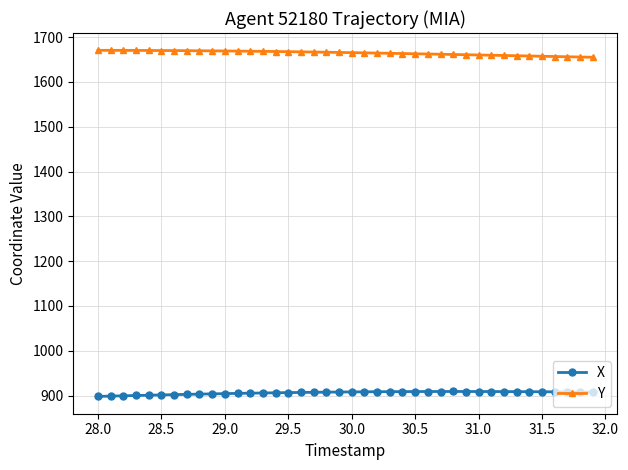

True or false: X and Y intersect in this chart.

False